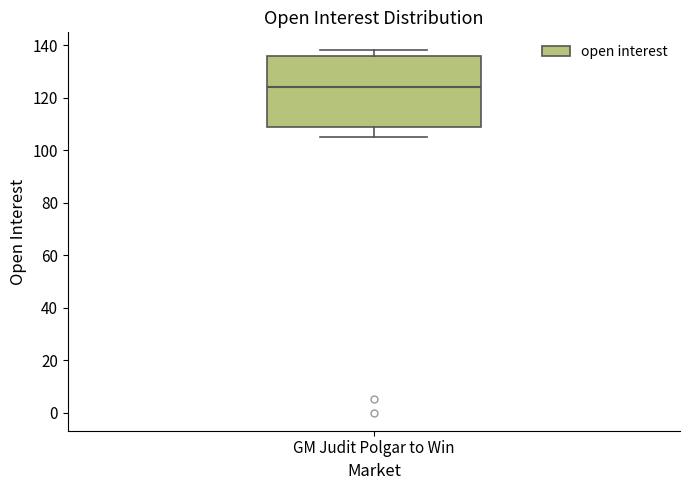

Transcribe this box plot: give where the median line is, the range the box spans, and where the two whiskers end, as read against the y-axis. The values are not printed on the chart, so give them approximately, as read against the axis.

median 124, box 108 to 136, whiskers 106 to 138